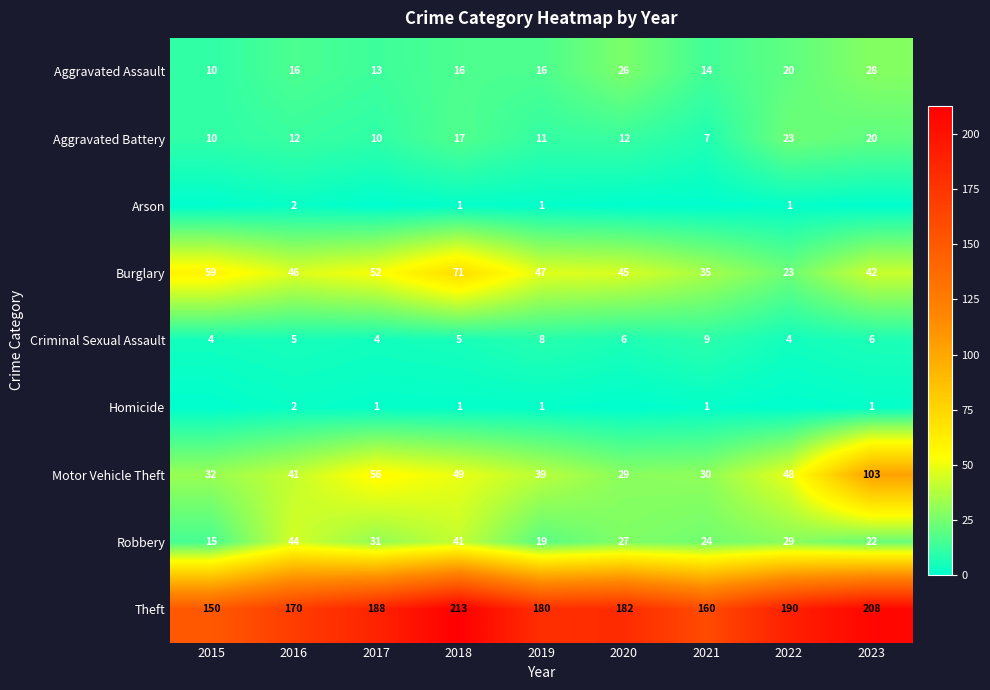

At how many categories does at least one series exceed 75?

9